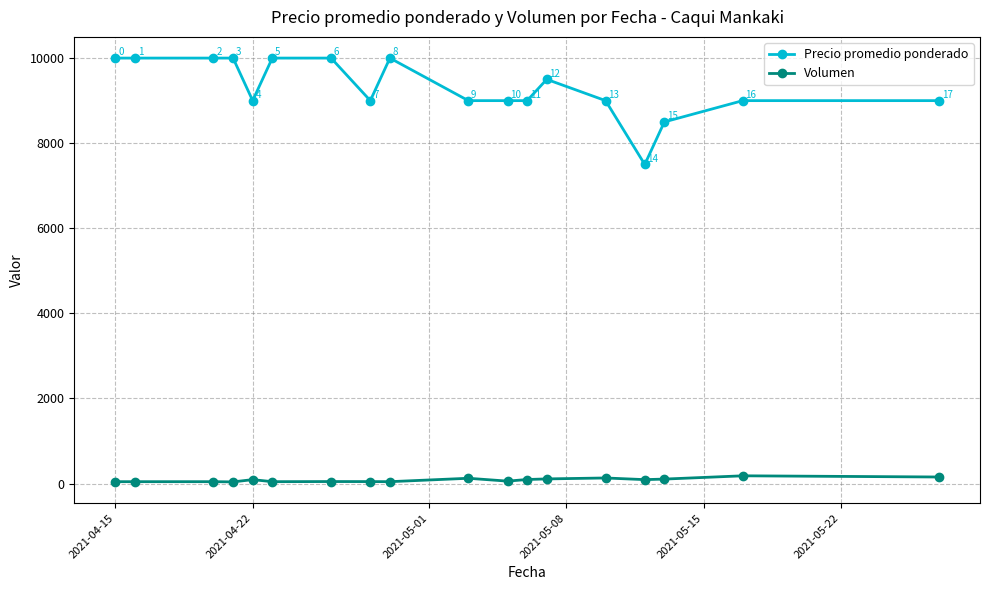

True or false: Volumen has more than 1 interior local peaks.

True